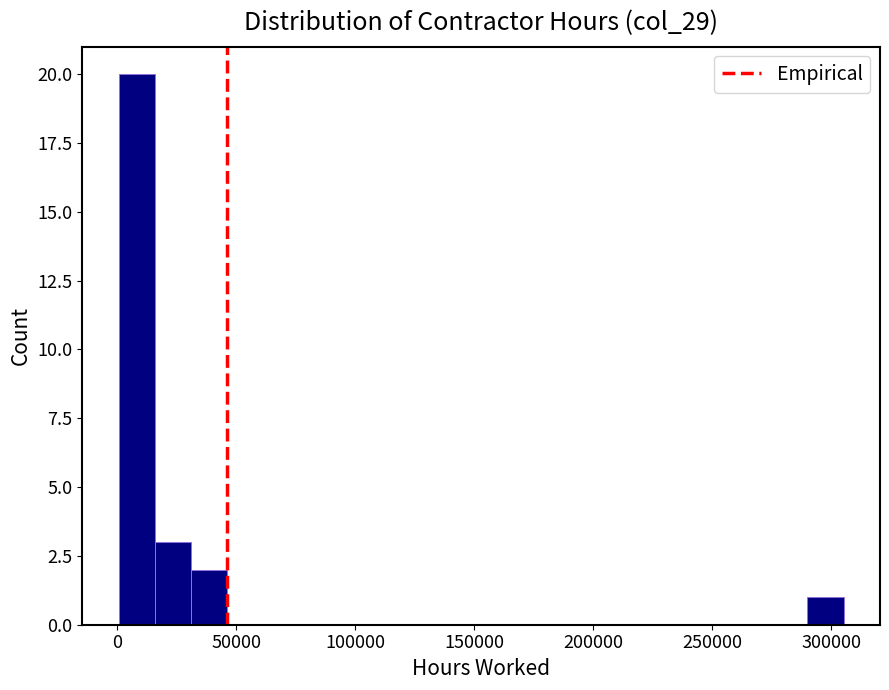

Around what value on the x-axis is the tallest bar? Give the approximate position of its centre, as read against the axis.

10000